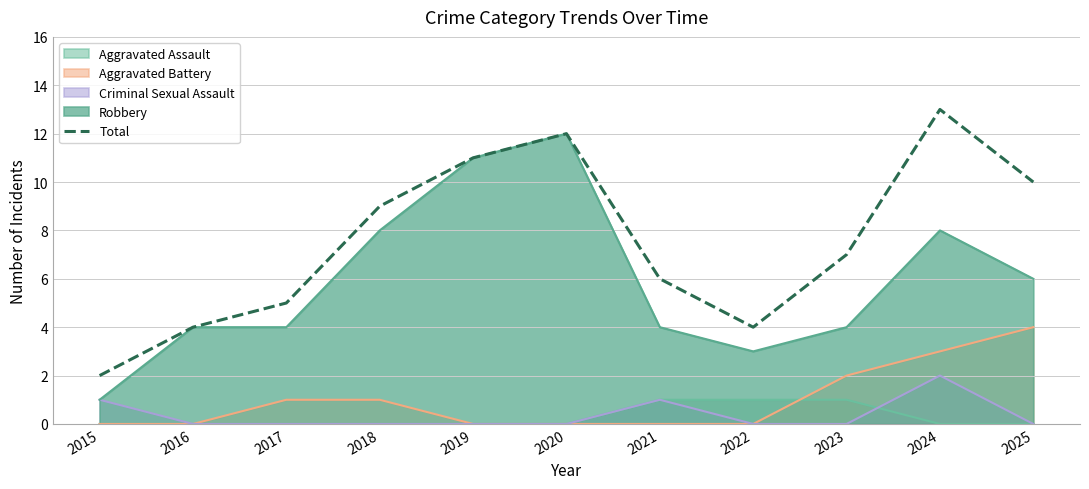

What is the sum of all values?

83